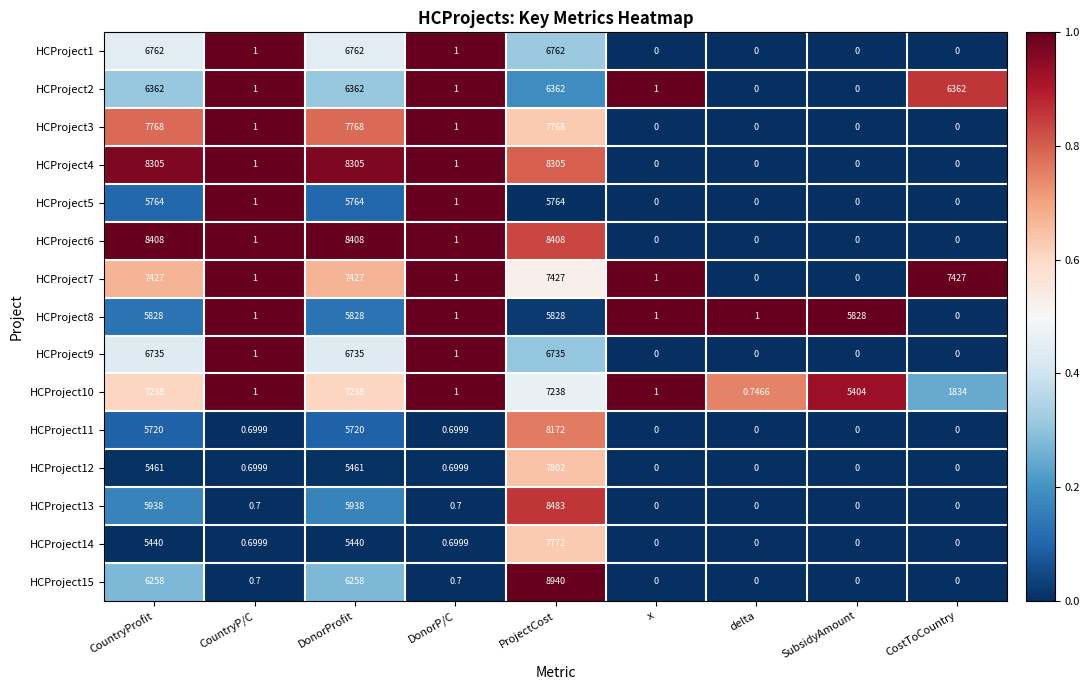

Is the value of HCProject6 at CostToCountry greater than the value of HCProject2 at DonorProfit?

No